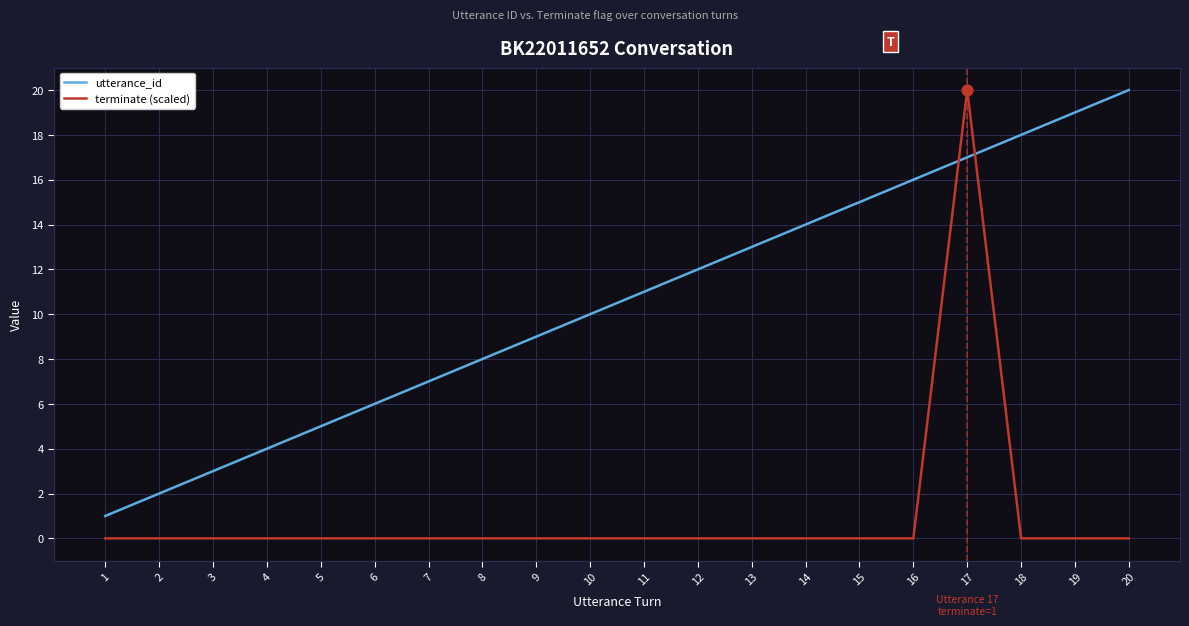

Which series changed the most between 3 and 8?

utterance_id